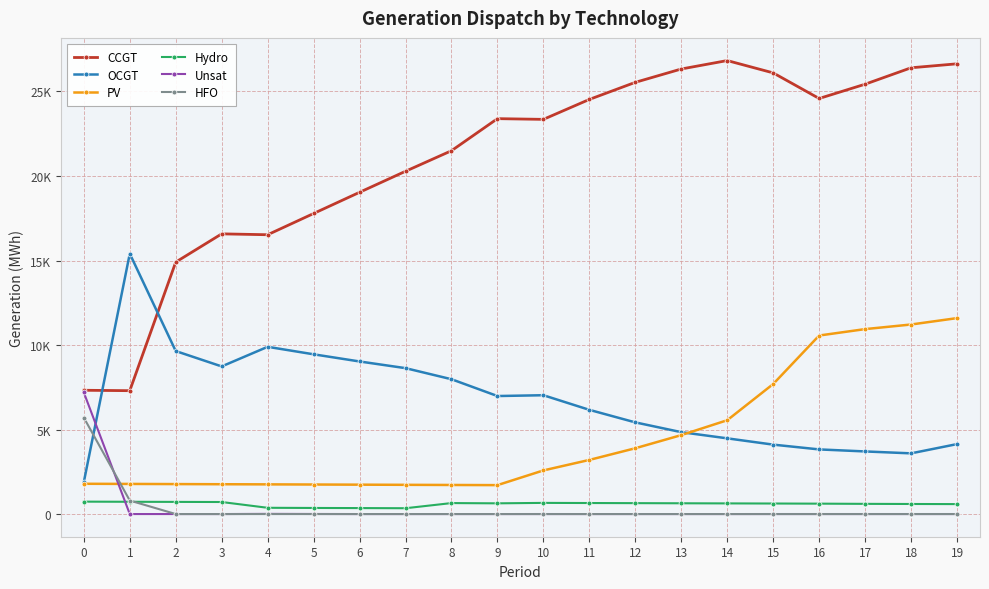

Between 5 and 3, which is larger?

5